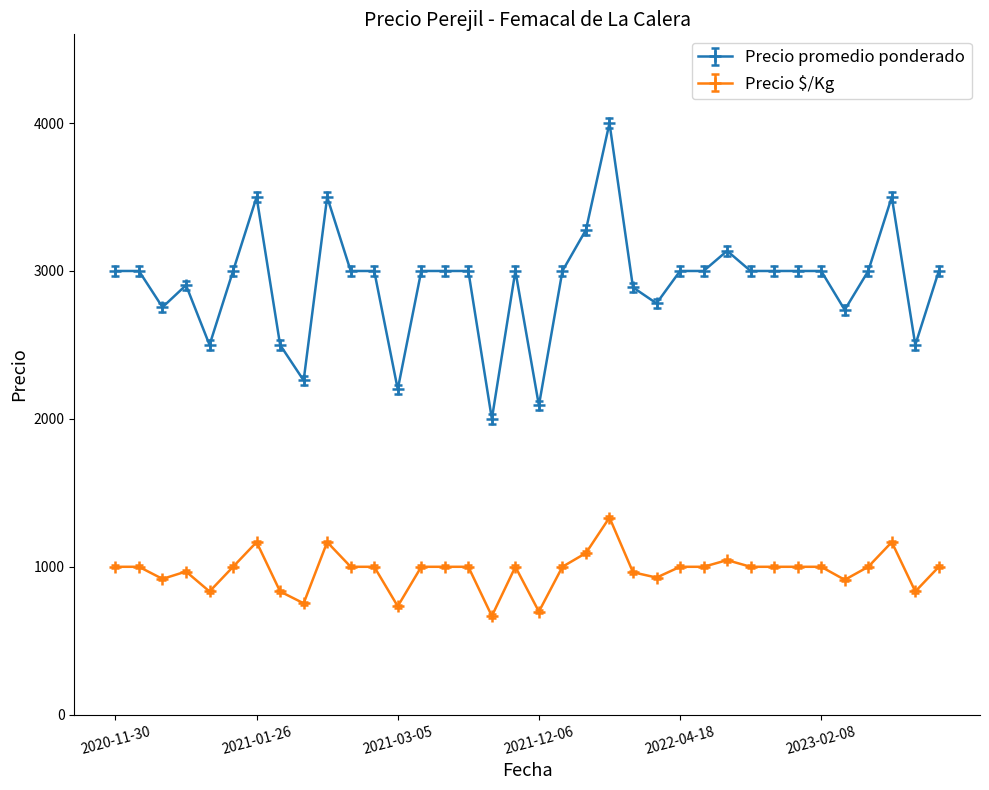

Which series has the widest spread of values?

Precio promedio ponderado